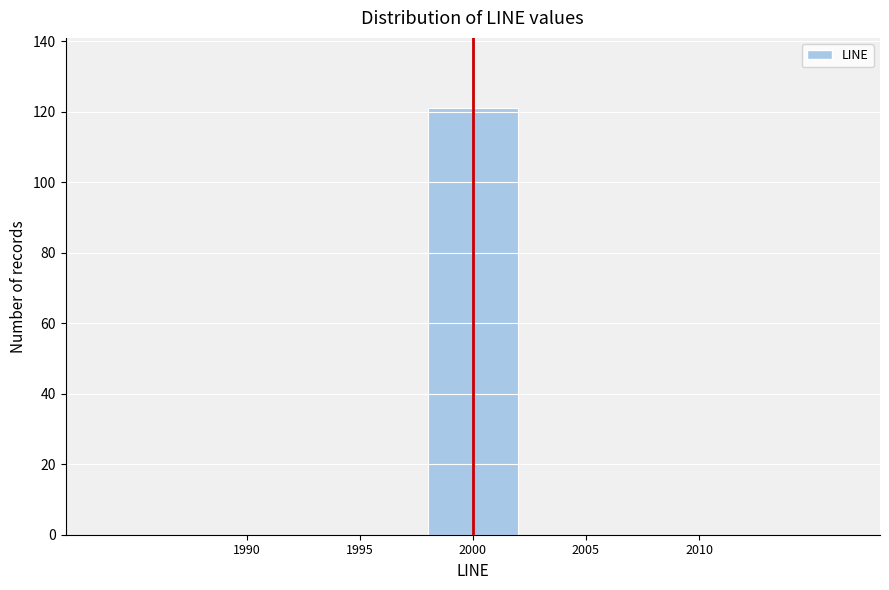

Reading left to right, transcribe all the data shown in this chart.

1990=0	1995=0	2000=121	2005=0	2010=0